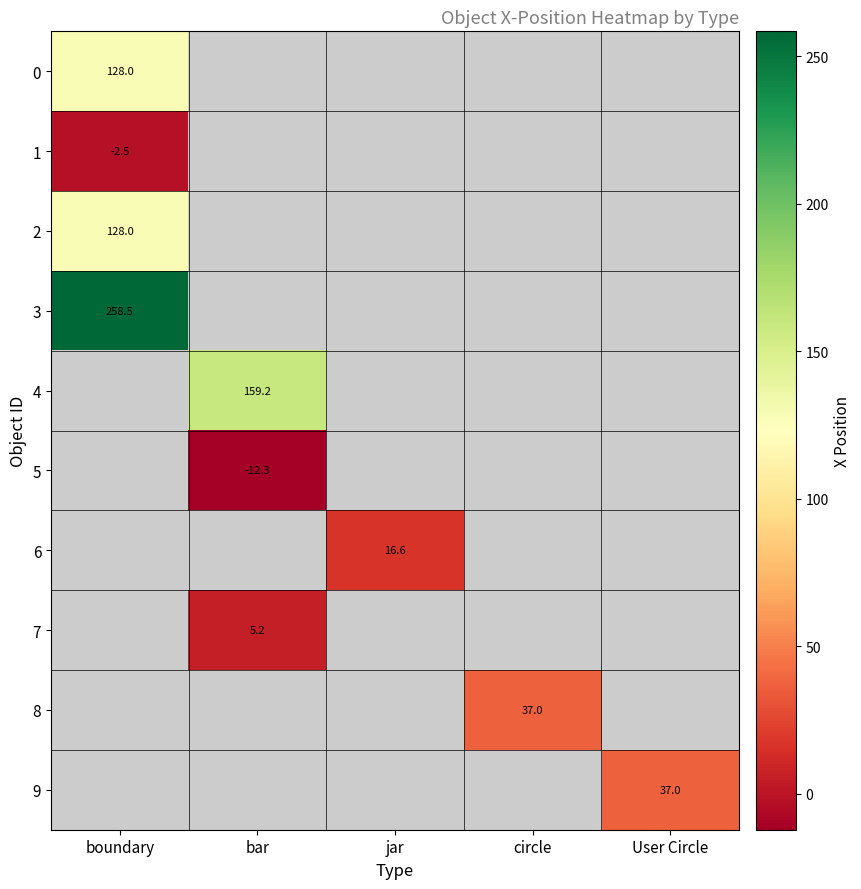

What is the greatest value displayed?

258.5